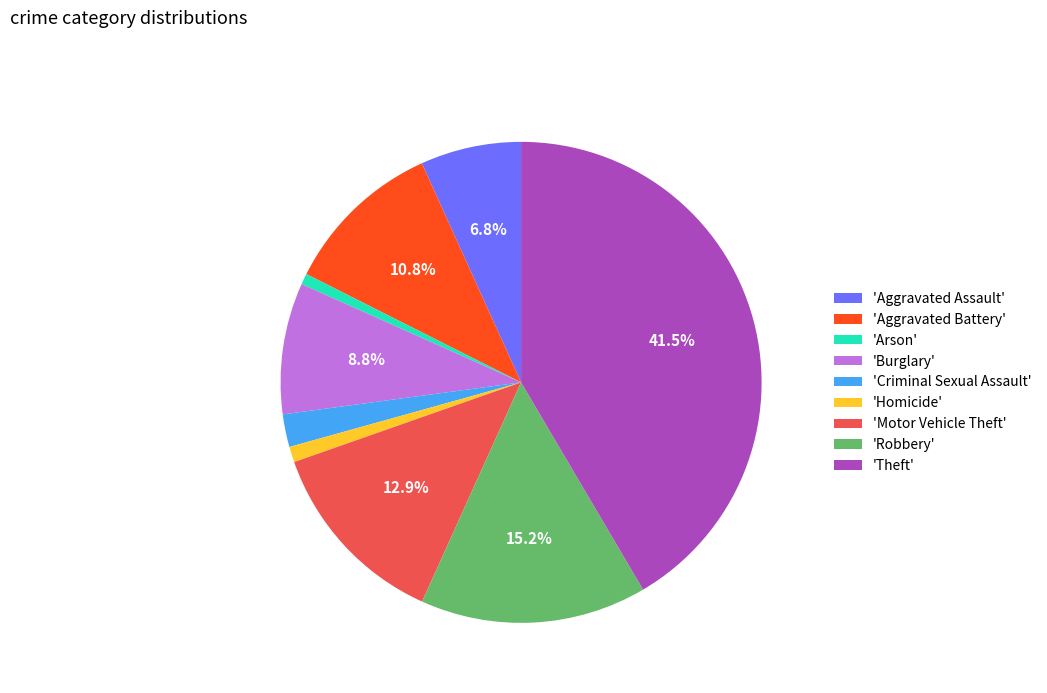

Does any single category account for the majority?

No